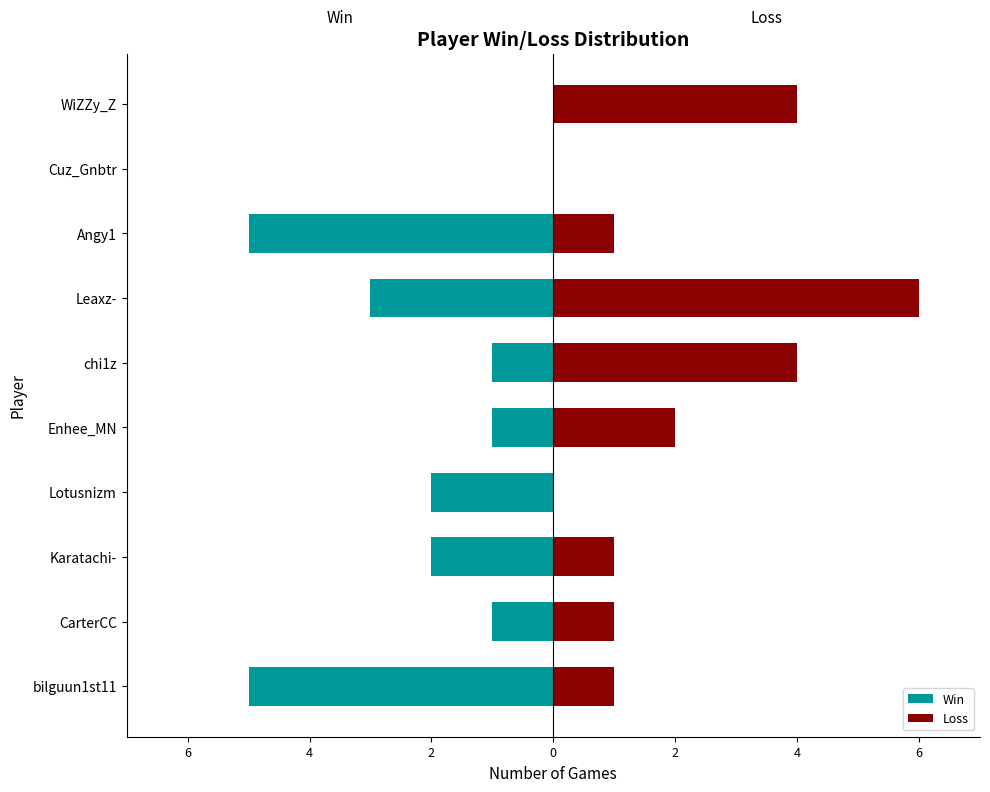

Rank the series at bilguun1st11 from highest to lowest value.

Loss, Win